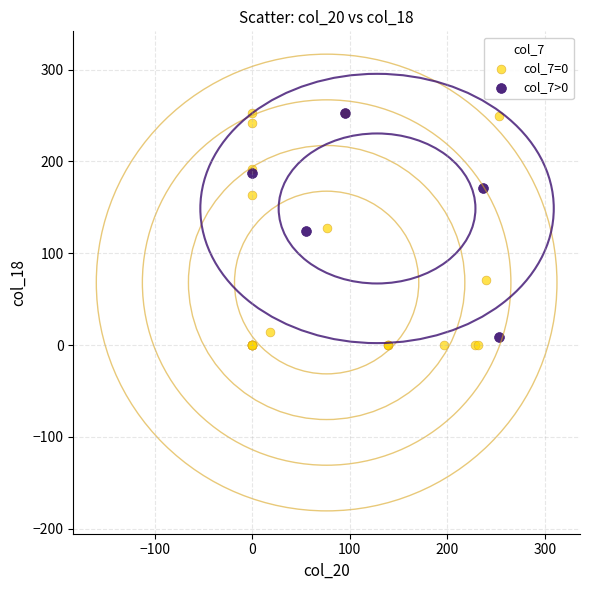

What are all the series names shown in the legend?

col_7=0, col_7>0